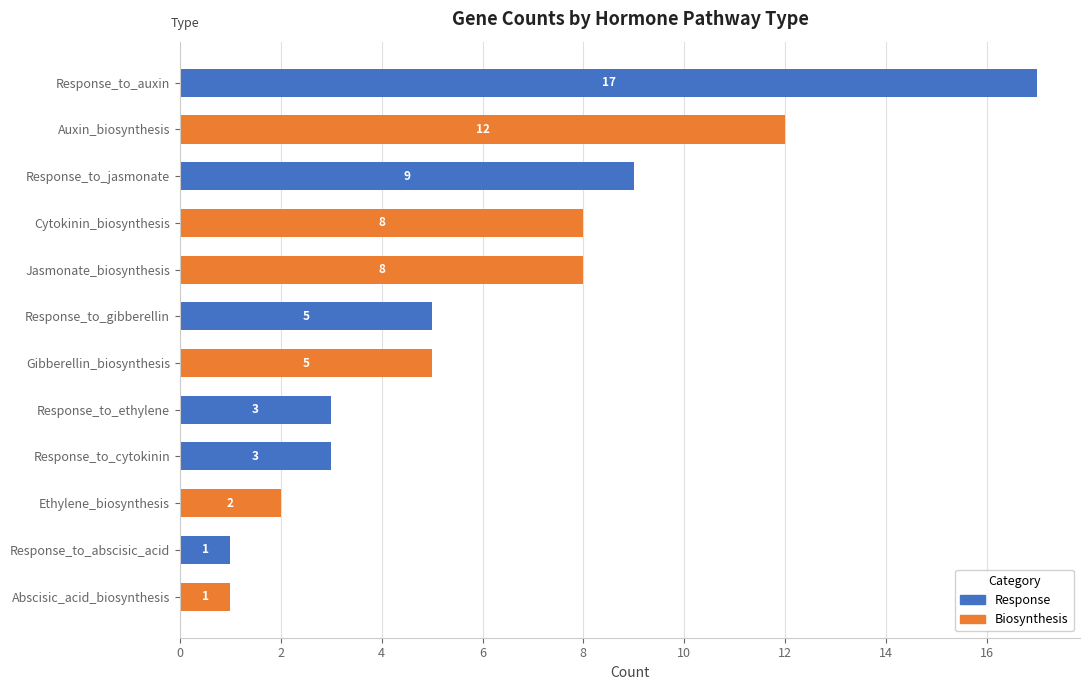

What is the sum of all Biosynthesis values?

36